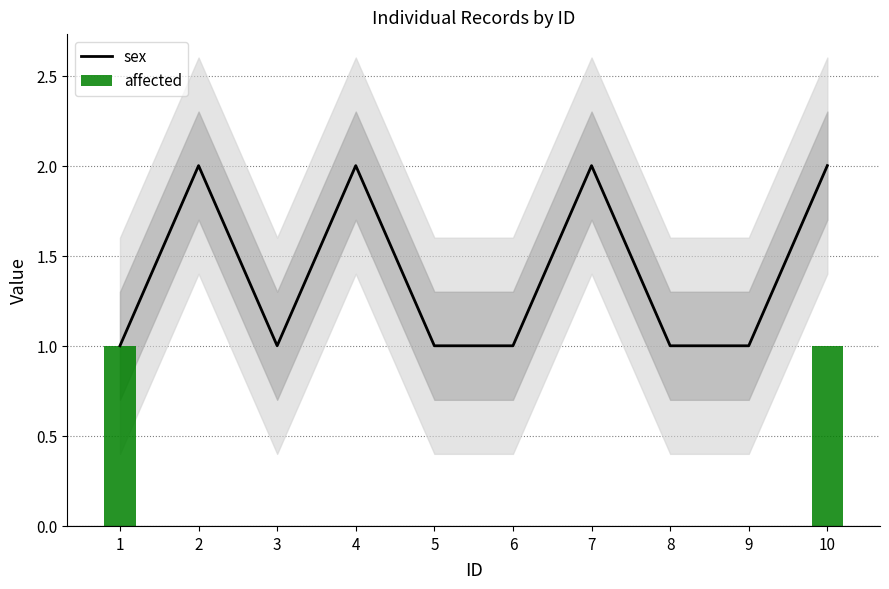

Read the sex value at 7.

2